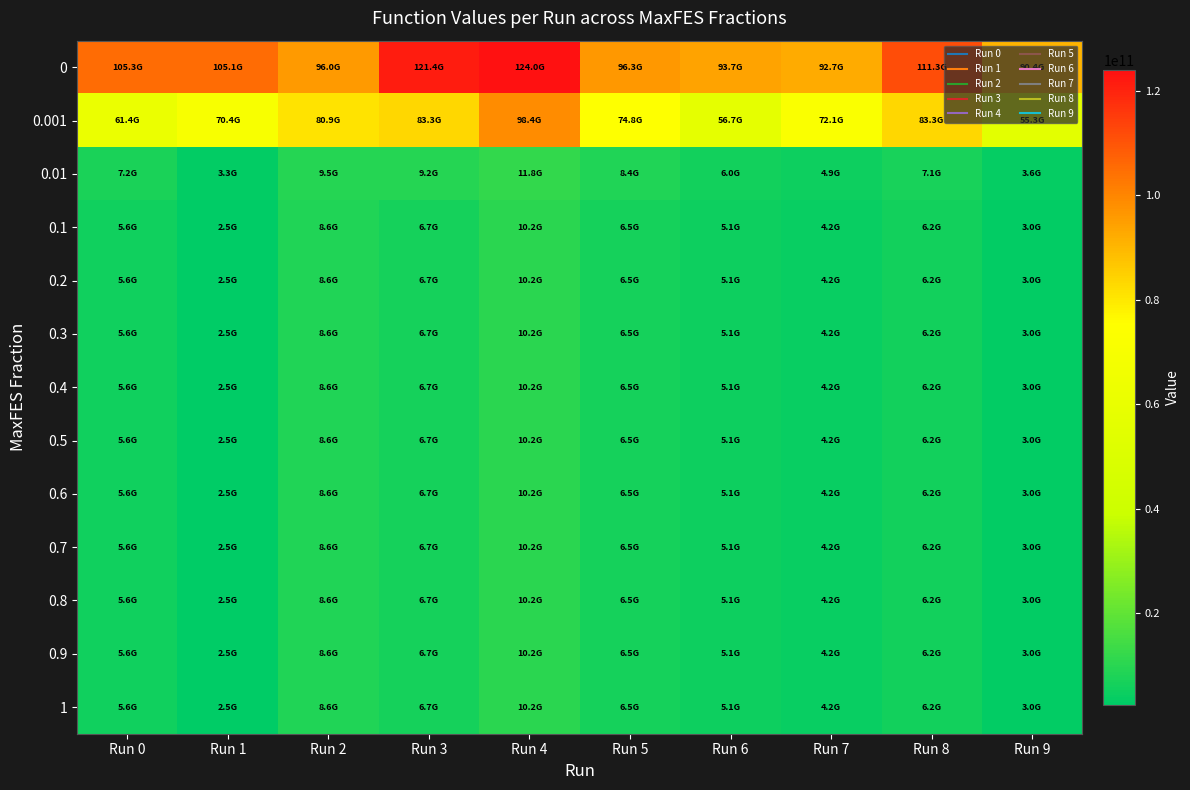

At Run 6, list the series in order from largest to smallest.

0, 0.001, 0.01, 0.1, 0.2, 0.3, 0.4, 0.5, 0.6, 0.7, 0.8, 0.9, 1